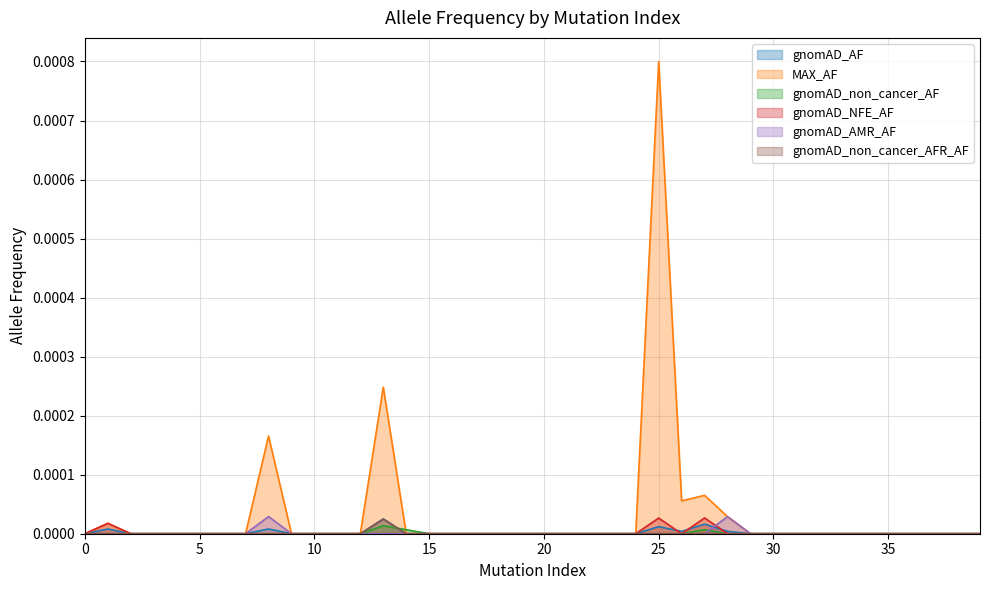

Which has a higher value, 31 or 23?

31